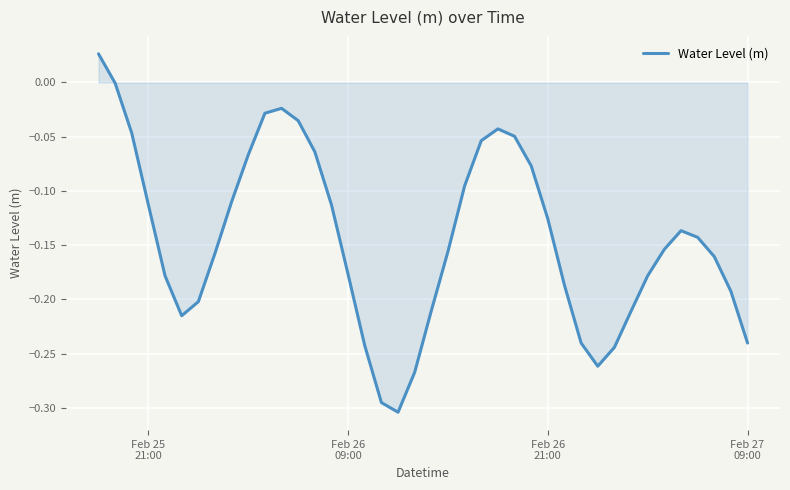

What is the difference between the maximum and minimum values?

0.3